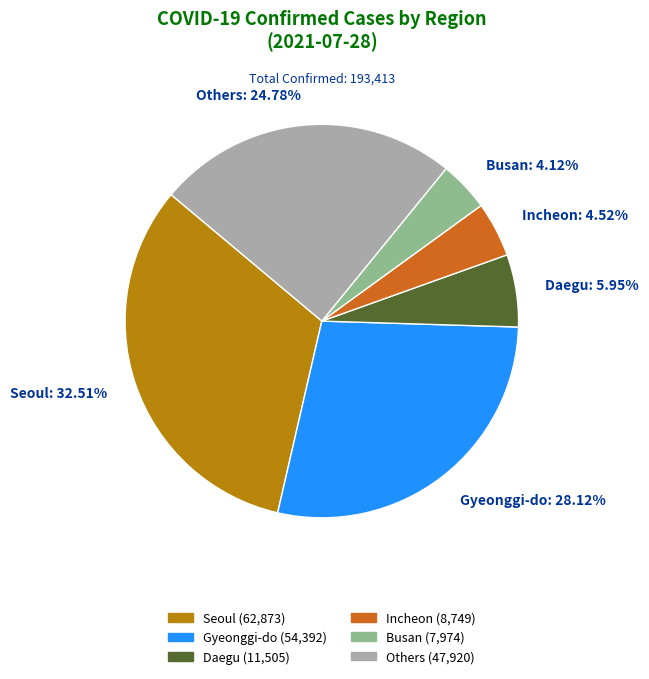

Which category has the biggest portion of the pie?

Seoul